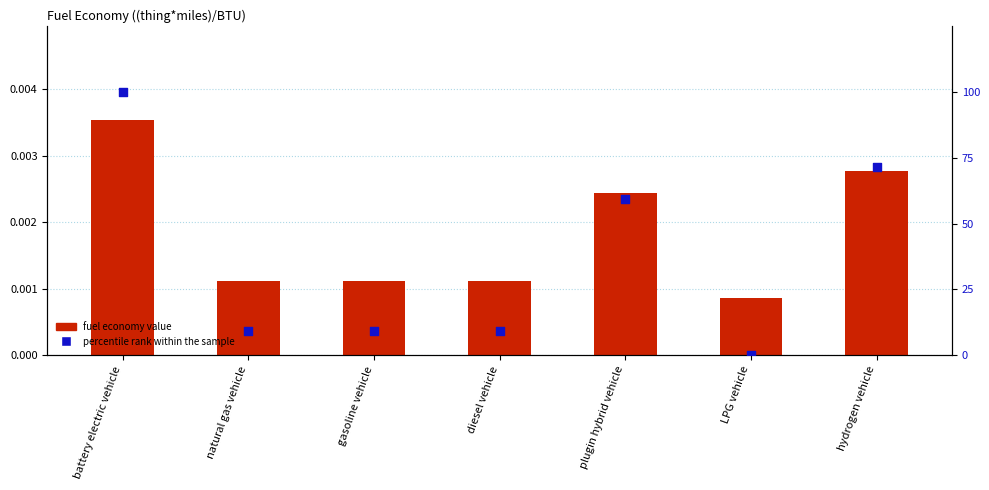

Which series has the largest total across all categories?

percentile rank within the sample